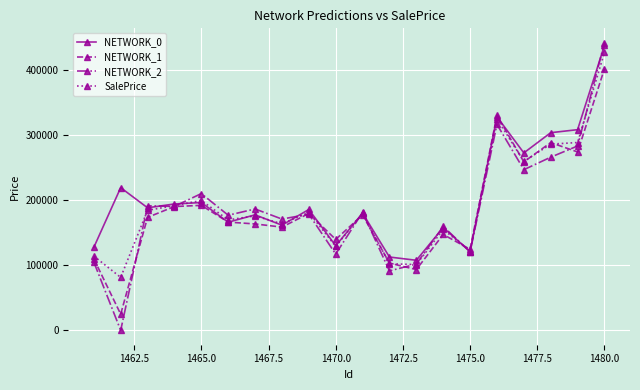

What is the lowest value of the NETWORK_1 series?

24833.5